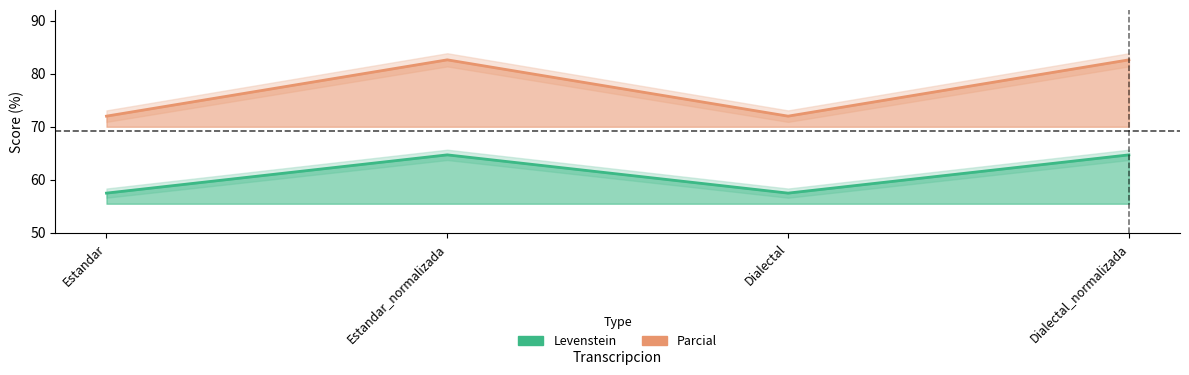

What is the spread (max minus min) of values at Estandar?

14.5